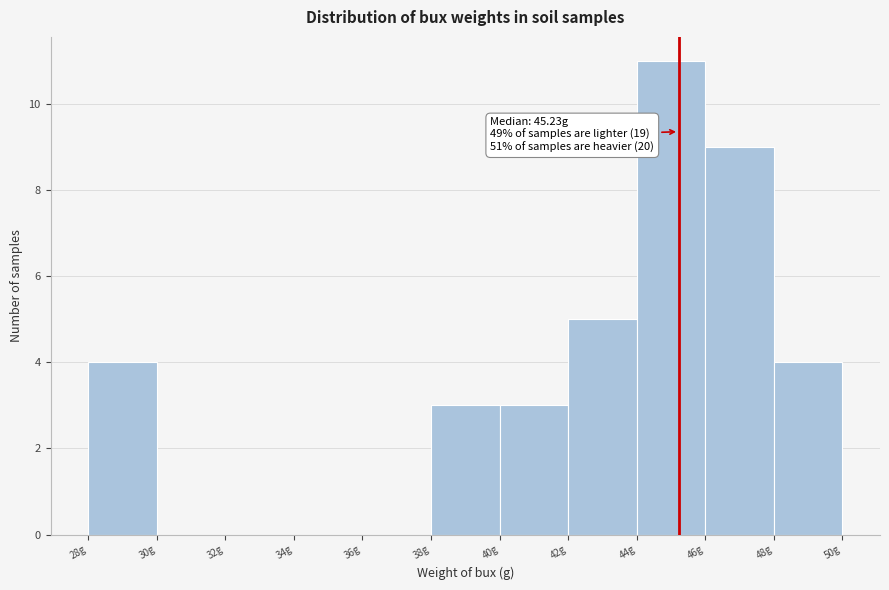

Which range on the x-axis has the tallest bar?

44 to 46